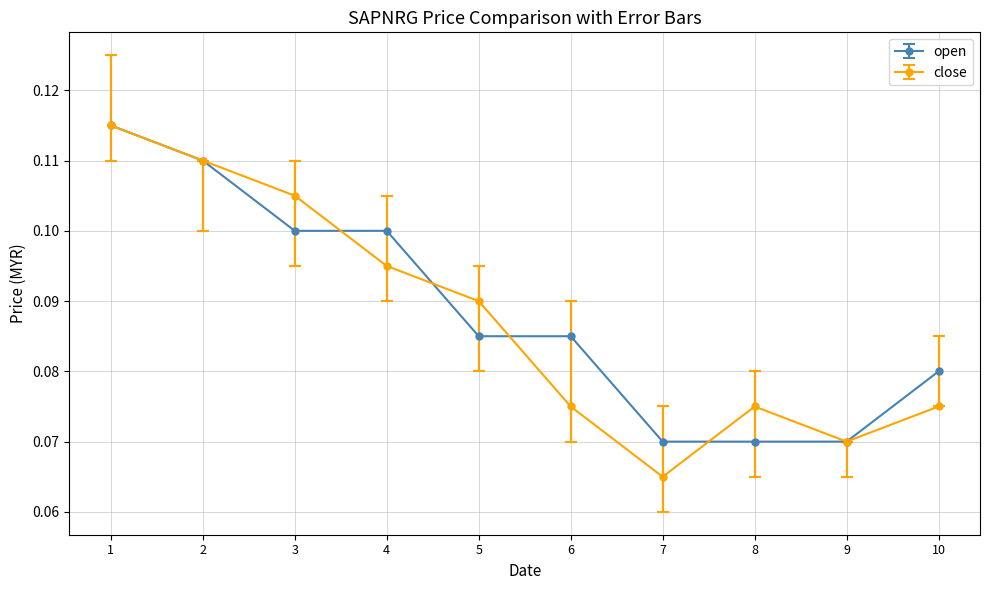

Count the open values in the range 0 to 1.

10